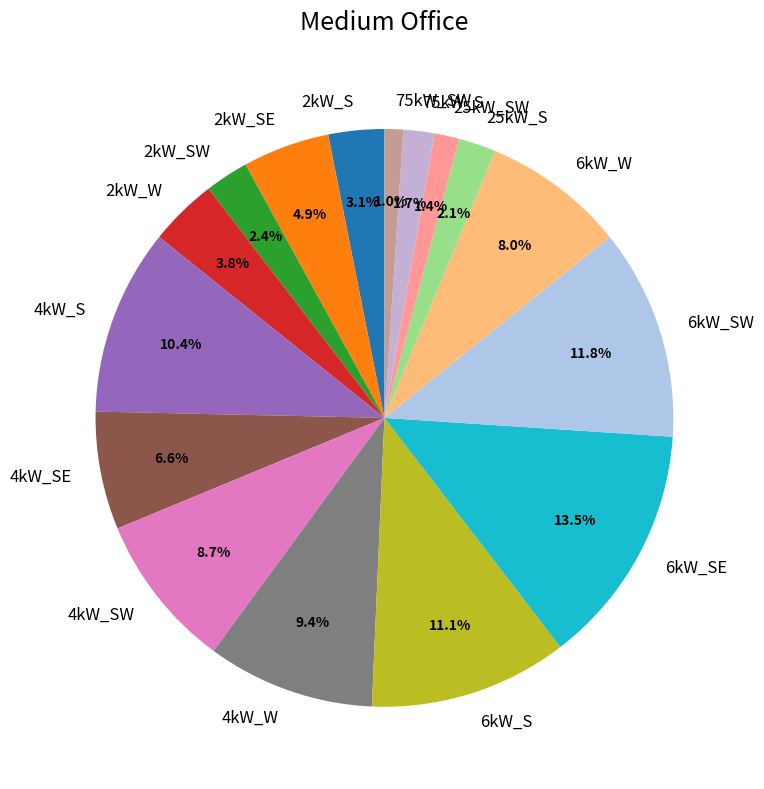

True or false: 2kW_W accounts for 4% of the total.

True